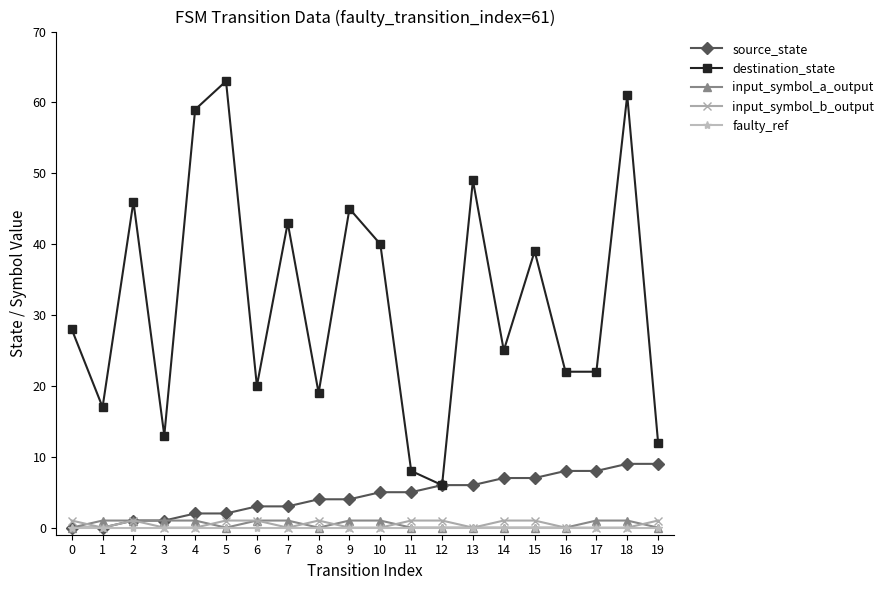

What is the maximum value shown in the chart?

63